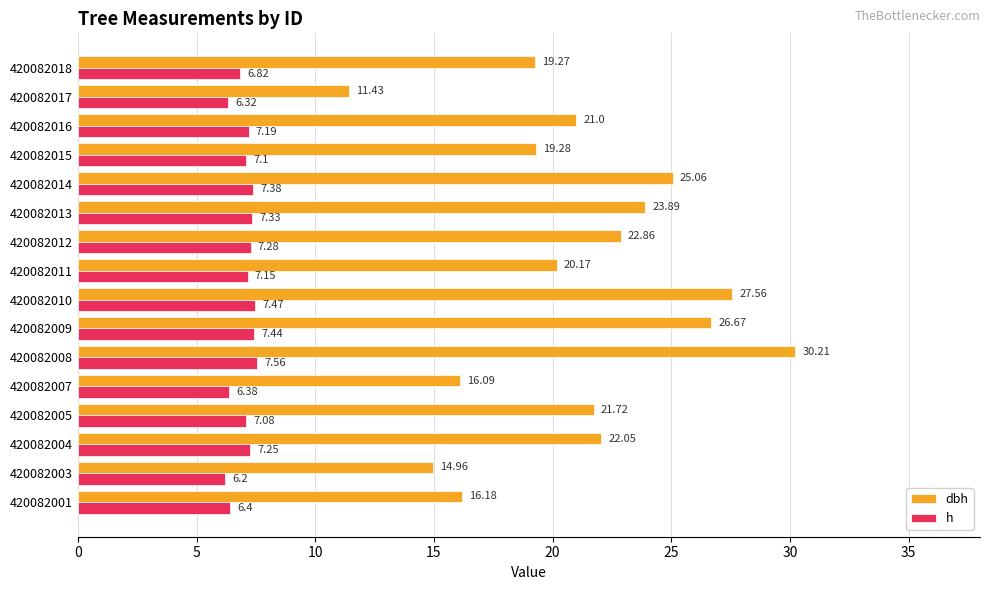

What is the average value of the h series?

7.0